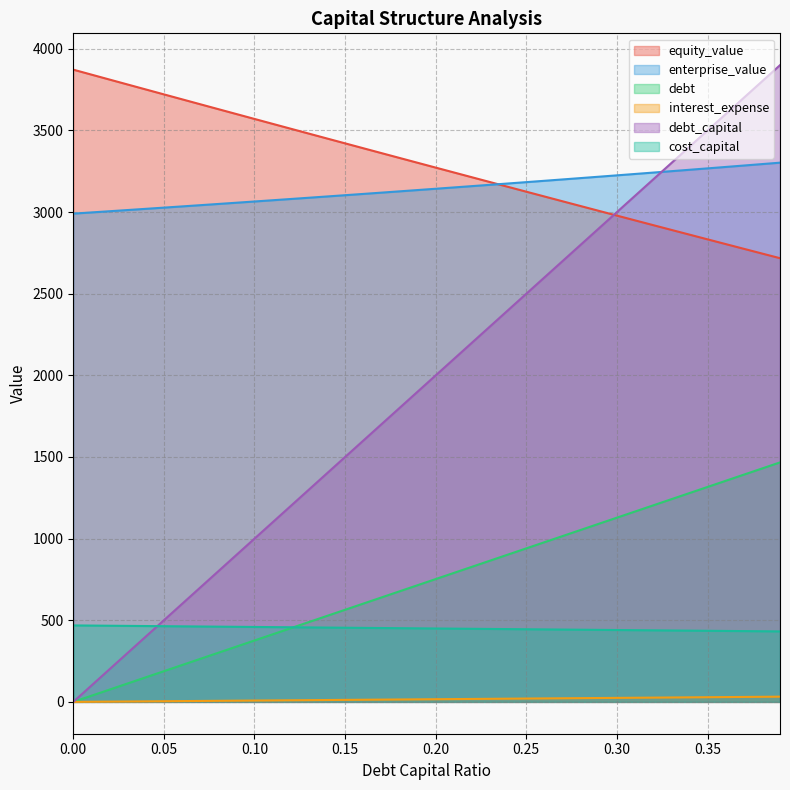

How many series are shown in this chart?

6